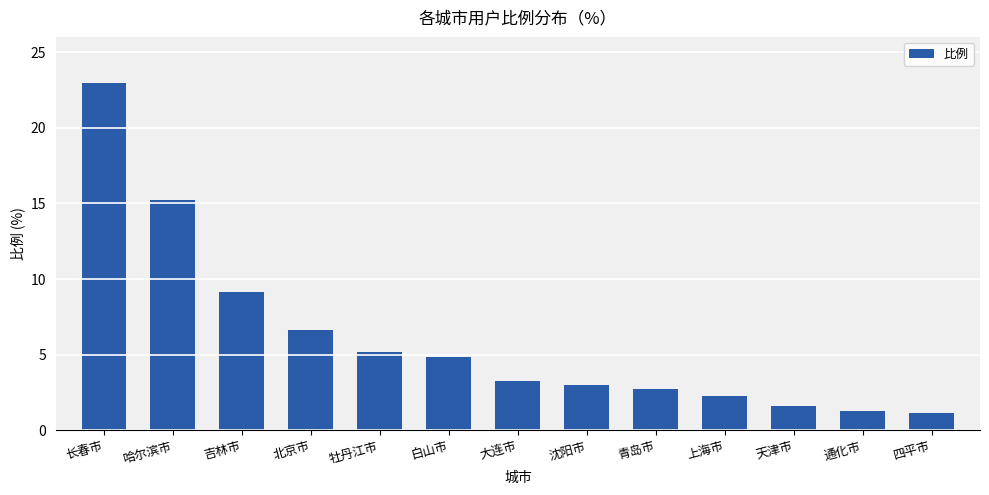

What is the approximate value at 长春市?

23.0